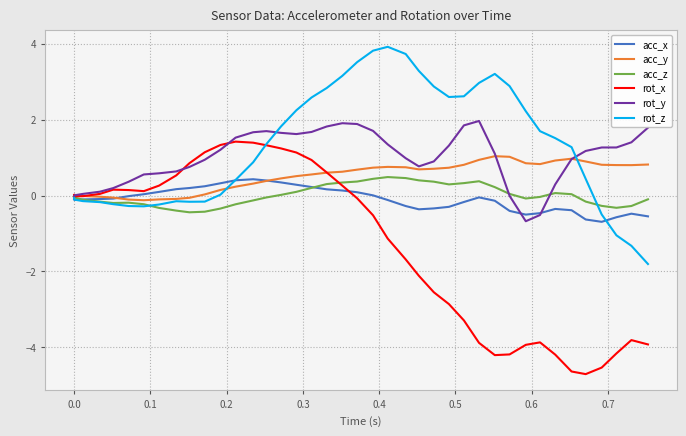

Which series has the largest total across all categories?

rot_z